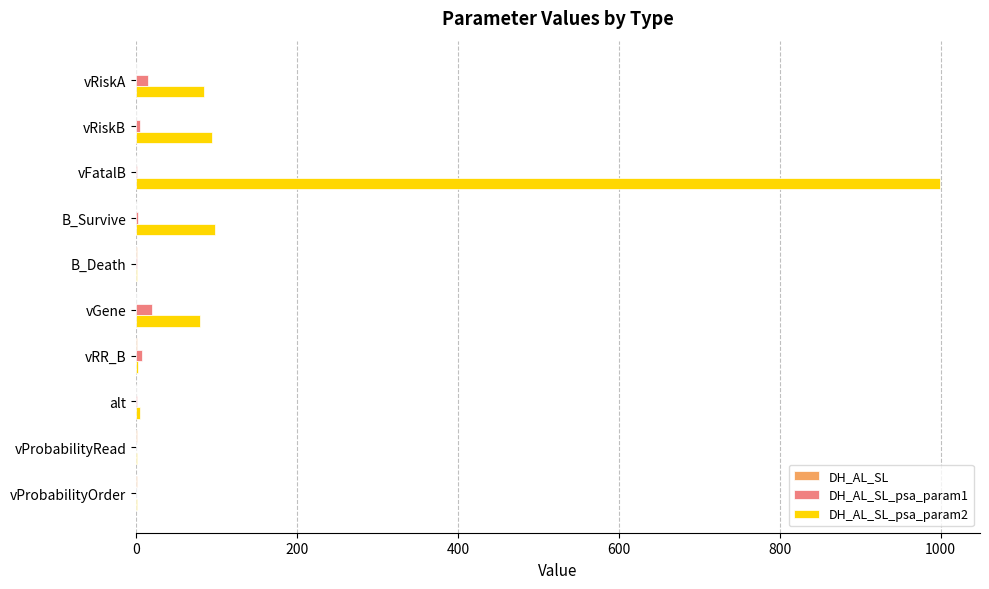

At which category is the sum across all series the highest?

vFatalB